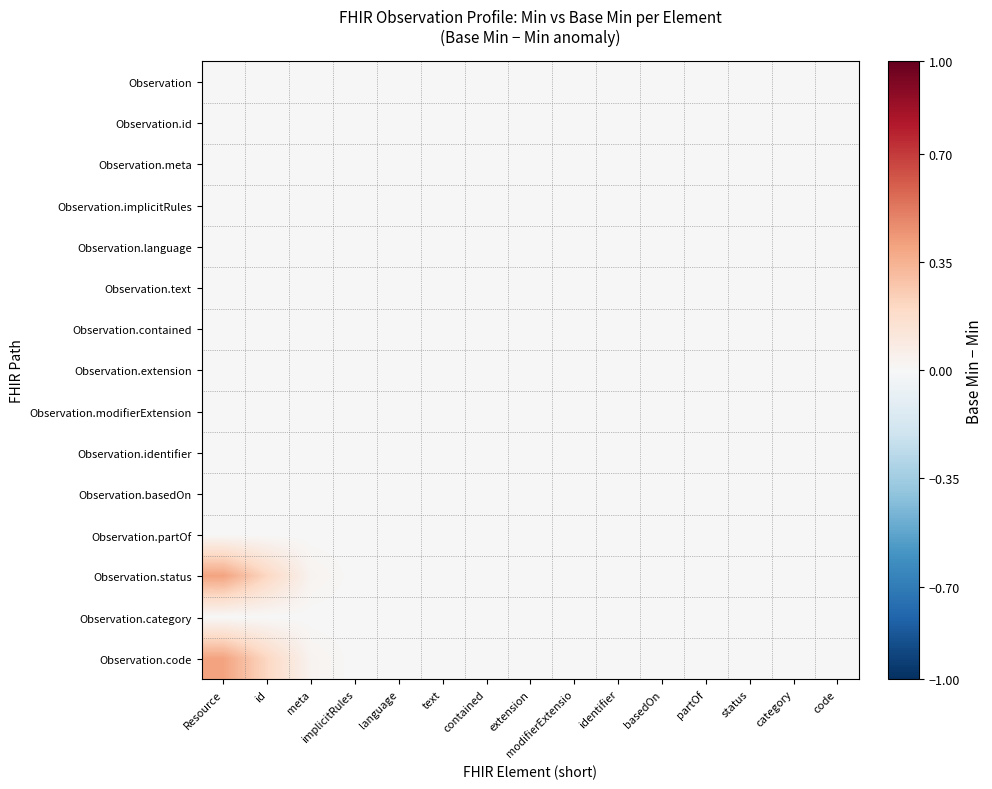

How many distinct data groups are displayed?

15